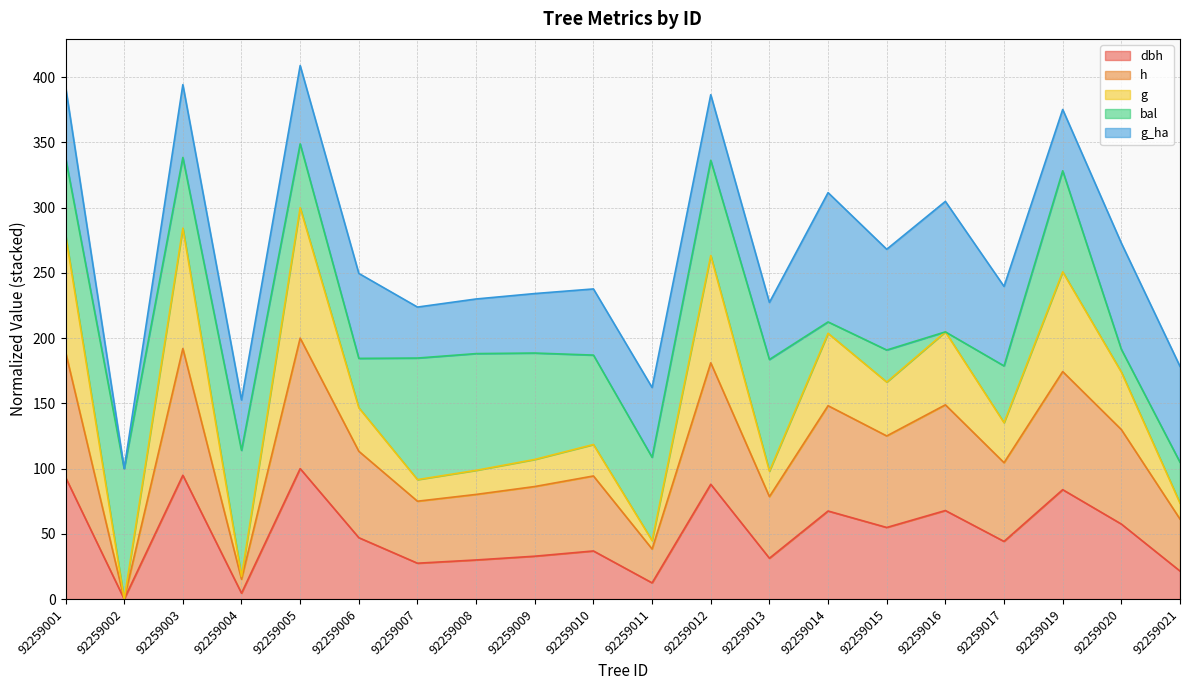

What is the value of the h point at the 20th from the left?

61.3